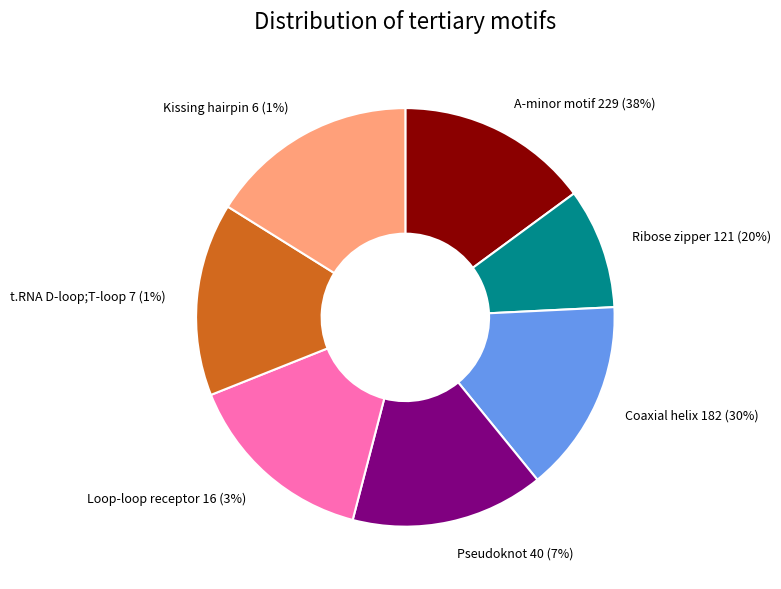

To the nearest percent, what portion does 5.0 represent?

13%